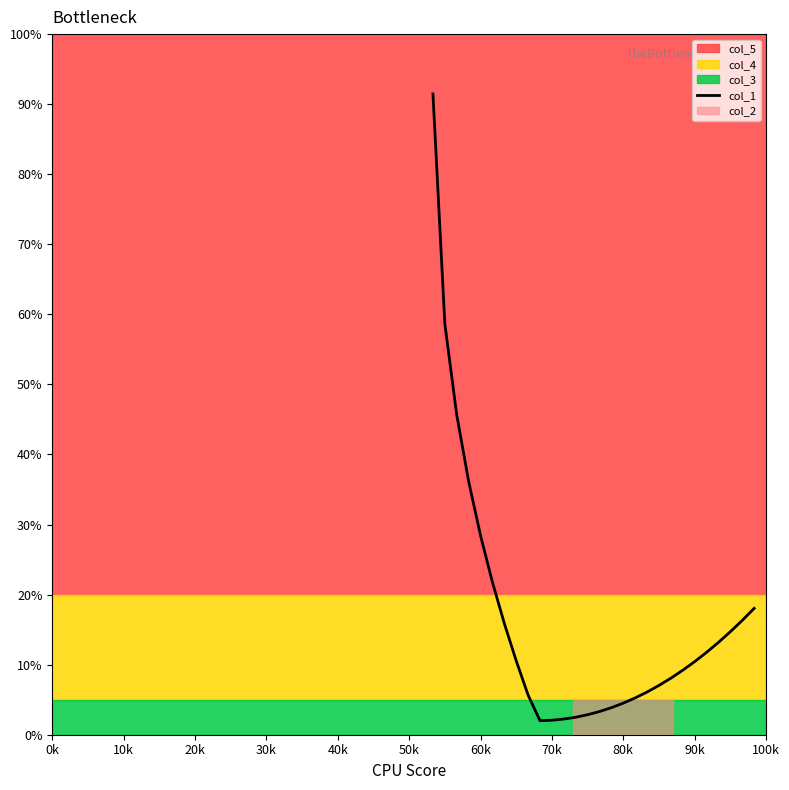

The chart shows a value of 0.1 at 23. True or false?

False